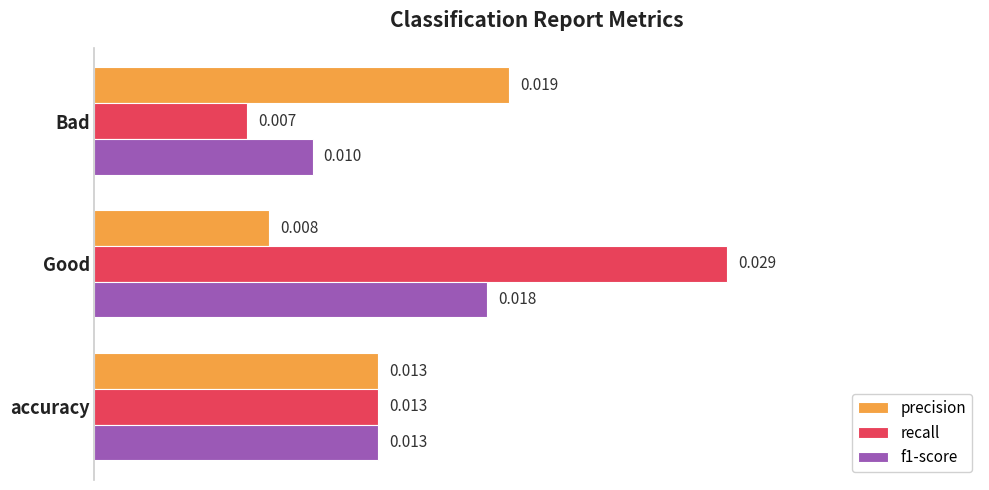

Rank the categories by precision value from lowest to highest.

Good, accuracy, Bad